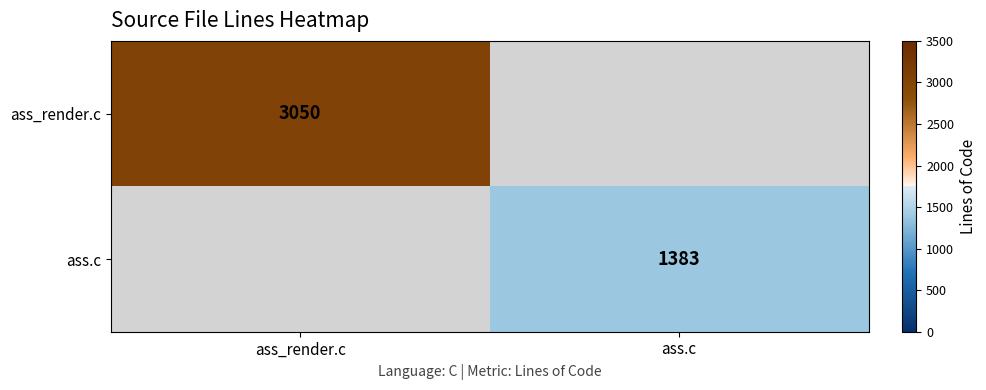

The ass_render.c series shows 3050 at ass_render.c. True or false?

True